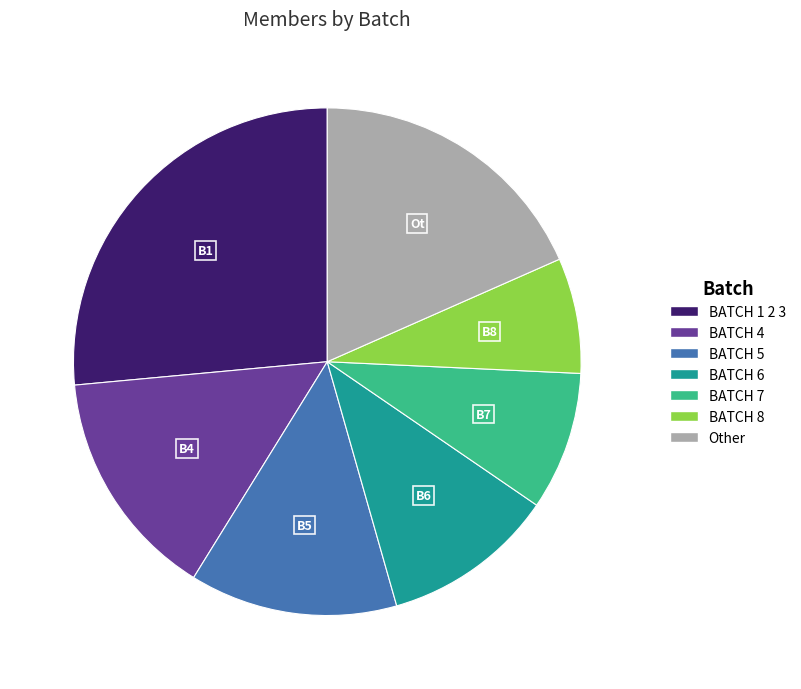

Do BATCH 4 and BATCH 8 together represent more than half of the pie?

No